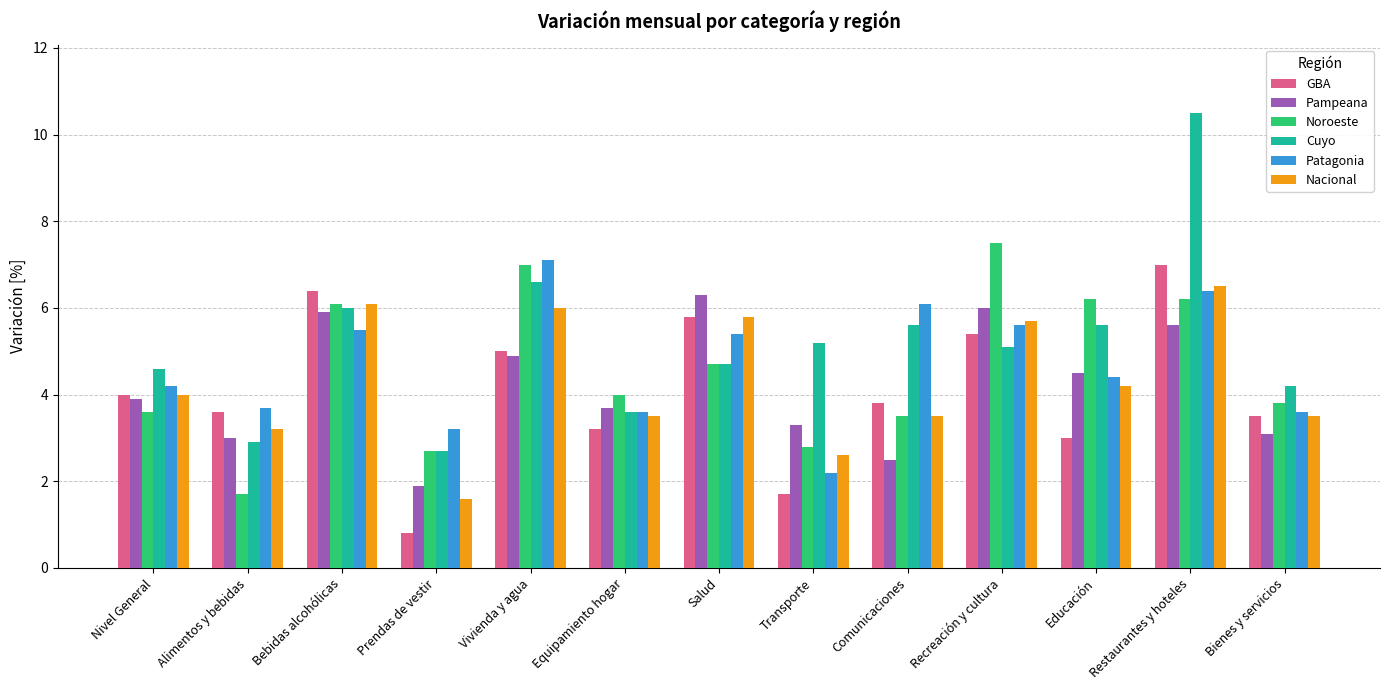

At which label is Cuyo closest to 6?

Bebidas alcohólicas